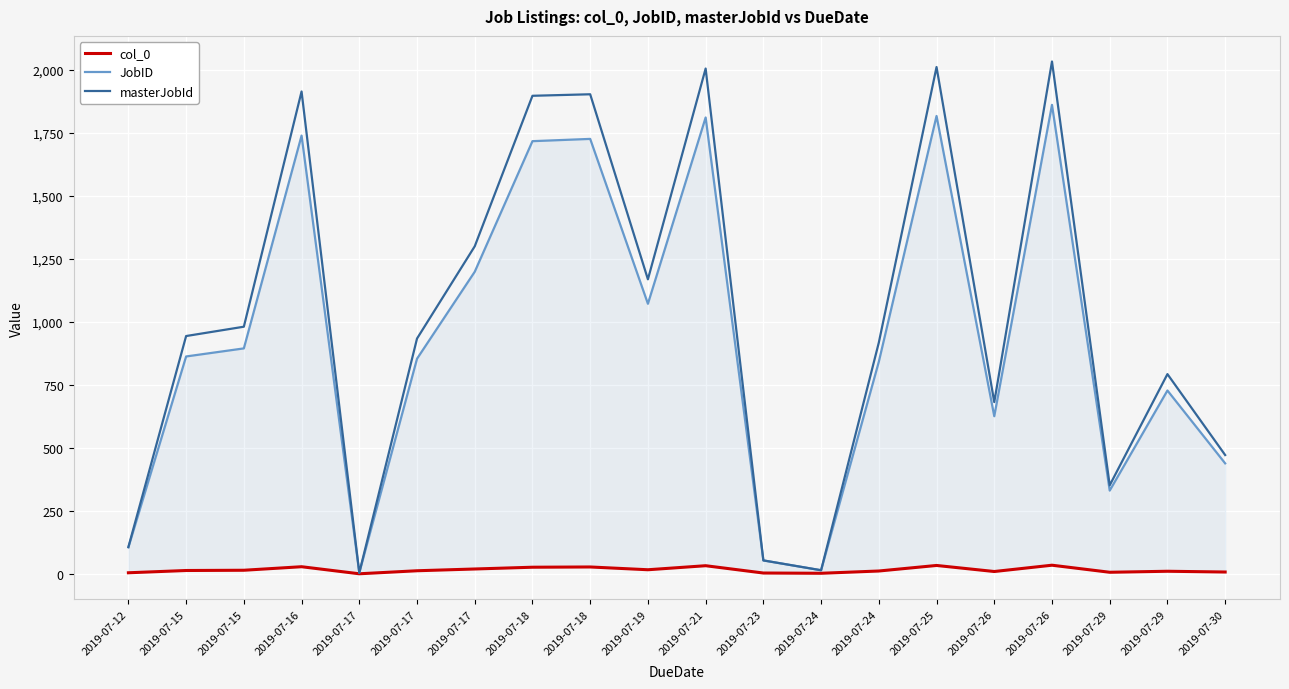

What is the sum of the masterJobId values at 2019-07-18 and 2019-07-16?

3815